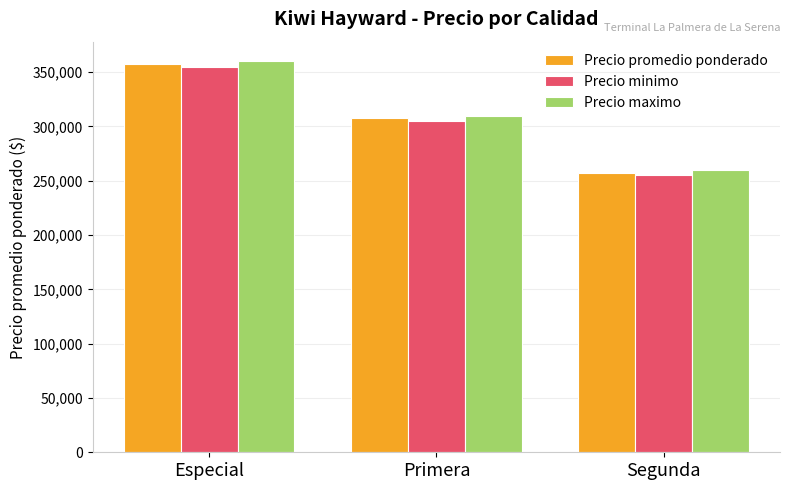

Is the value of Precio promedio ponderado at Especial greater than the value of Precio maximo at Segunda?

Yes